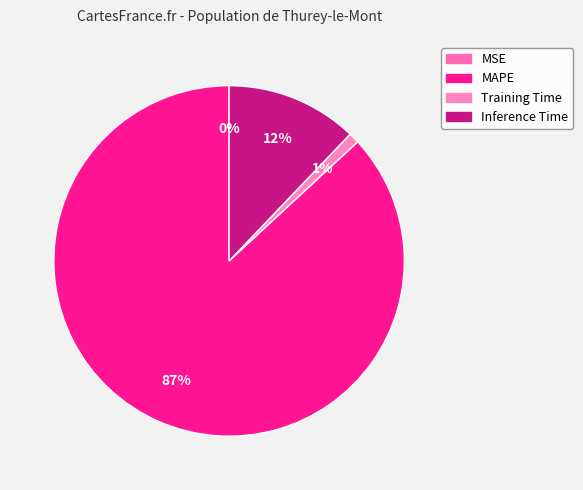

Which slice is the largest?

MAPE